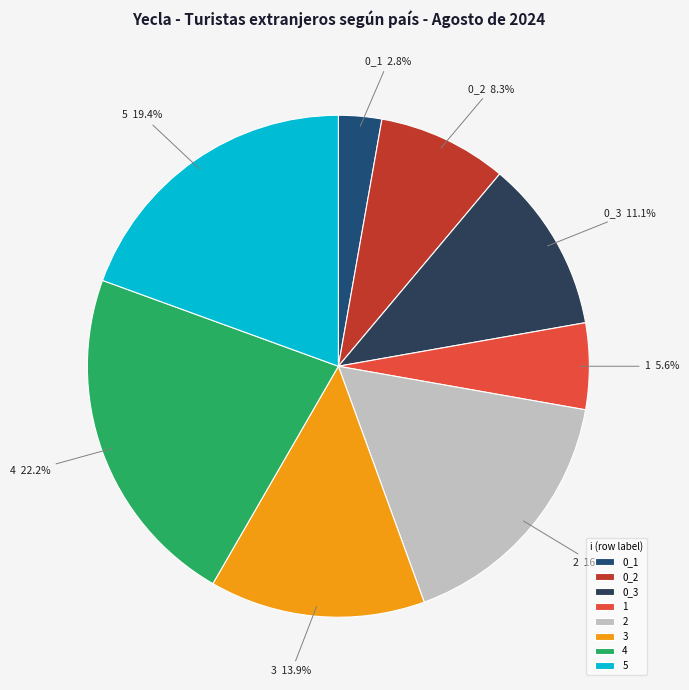

Combined, what portion of the pie is 5 and 2?

36.1%